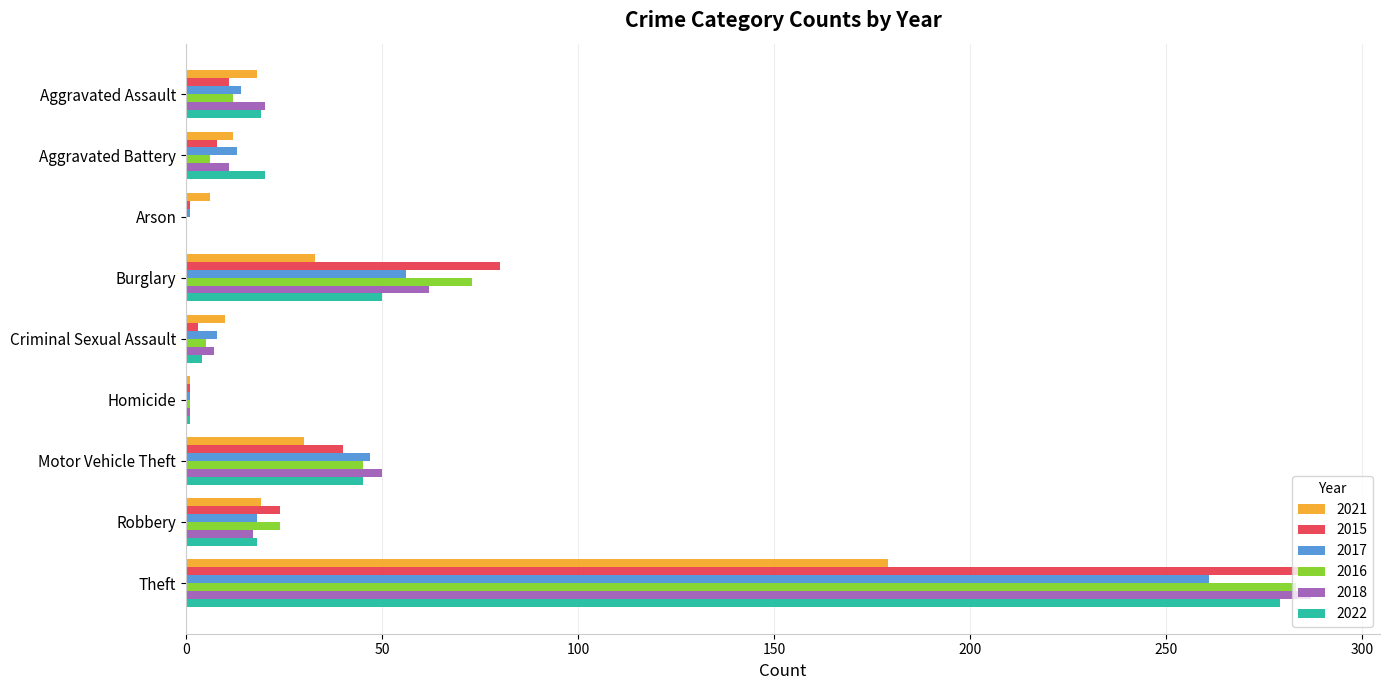

The 2018 series shows 35 at Burglary. True or false?

False